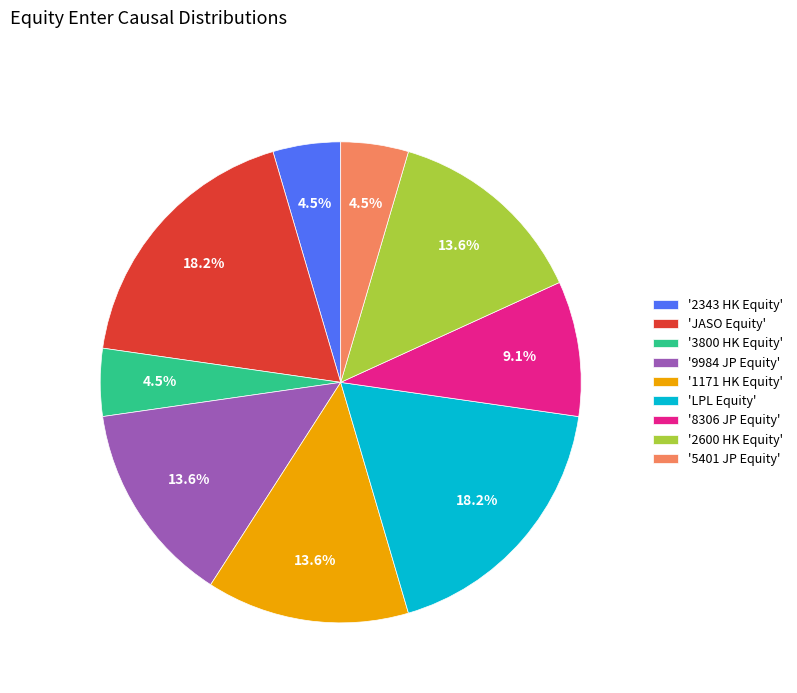

What percentage is NOT represented by '2600 HK Equity'?

86.4%